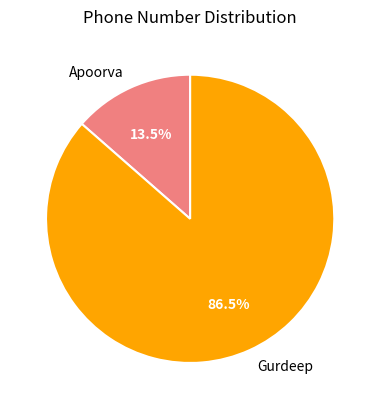

How many slices are in this pie chart?

2